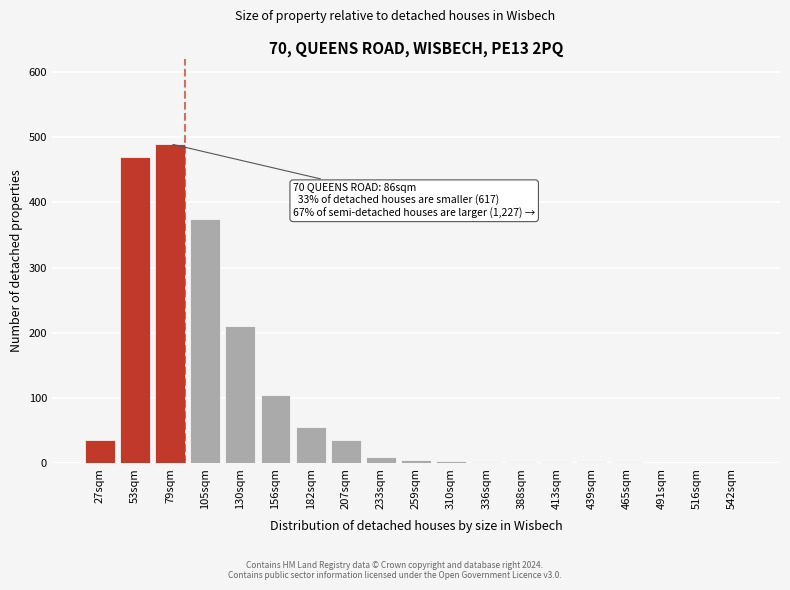

What is the sum of all values?

1799